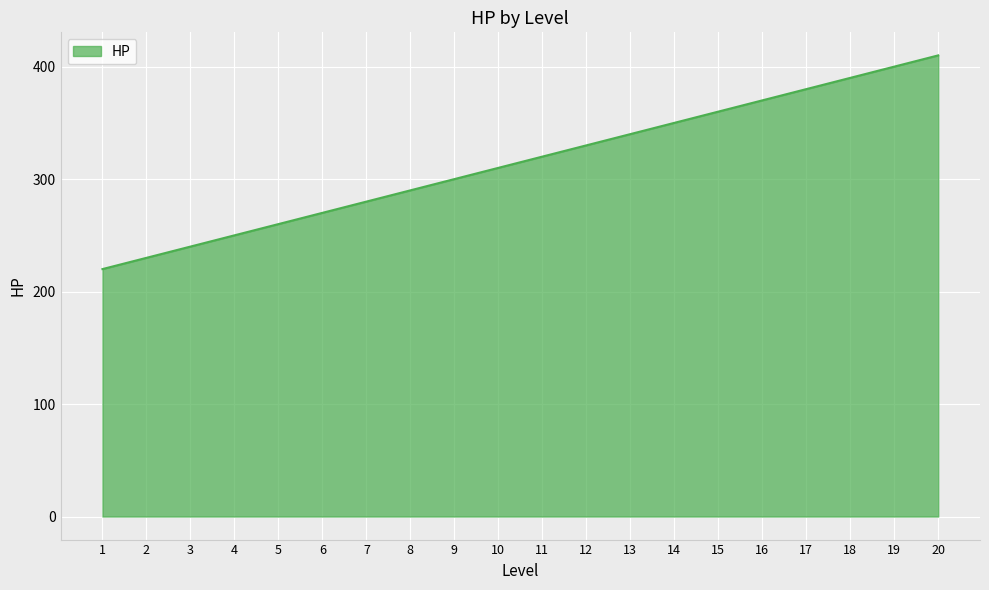

What is the change in value from 3 to 19?

+160